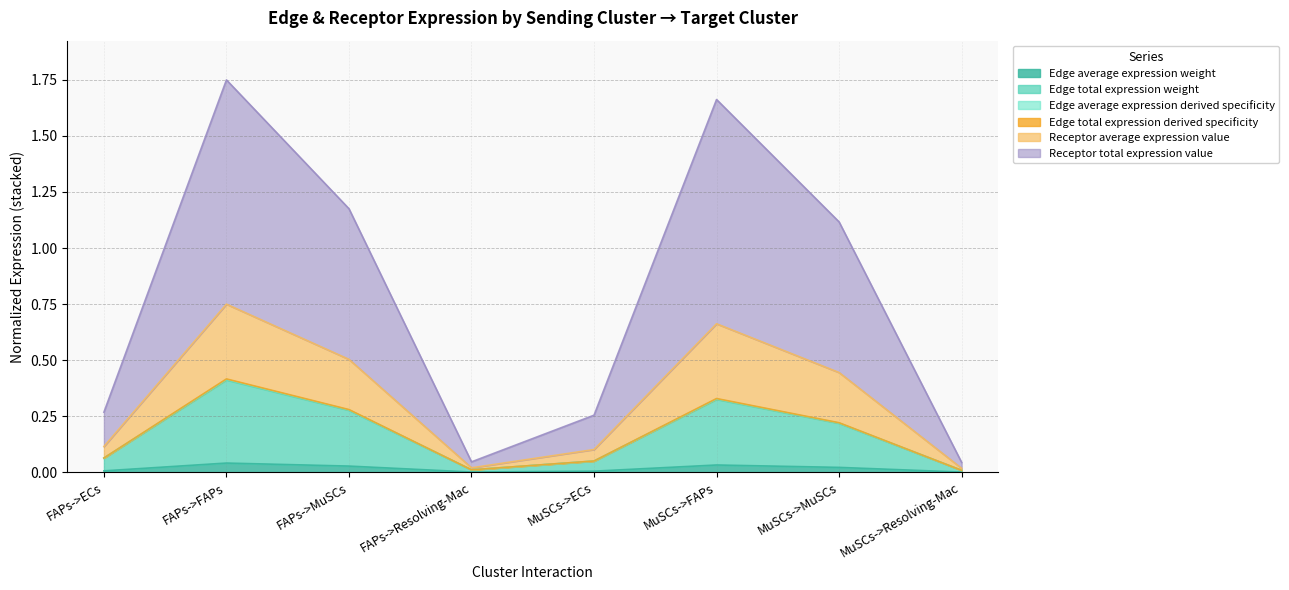

What position from the left is MuSCs->FAPs?

6